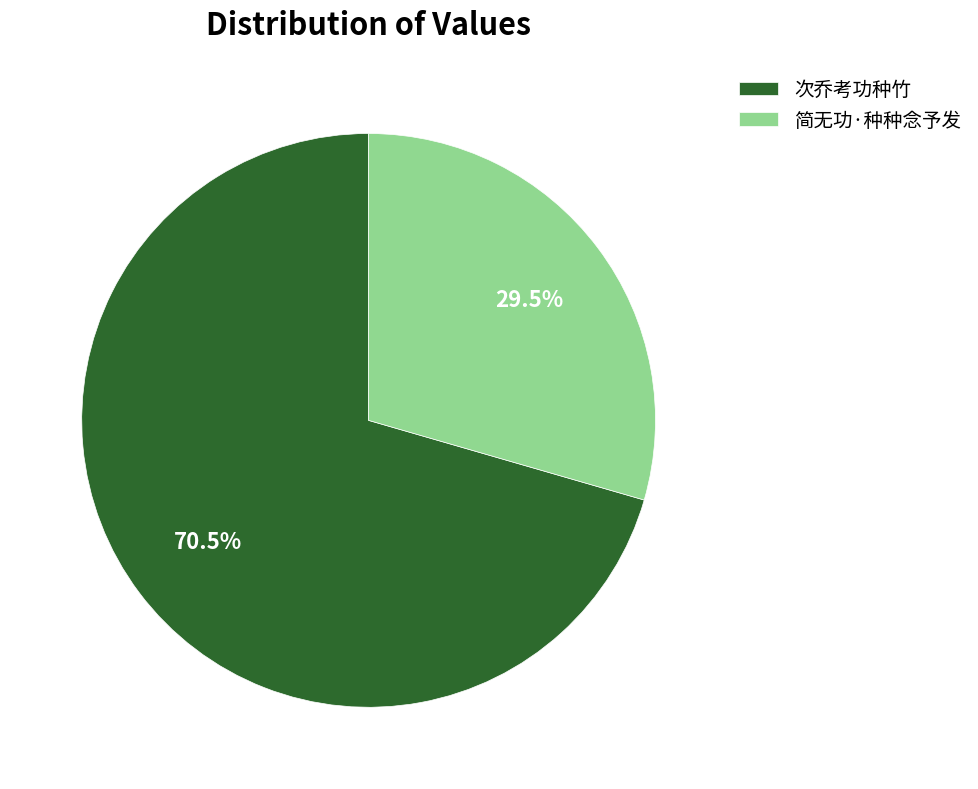

To the nearest percent, what is the difference between the 次乔考功种竹 and 简无功·种种念予发 slice percentages?

41%